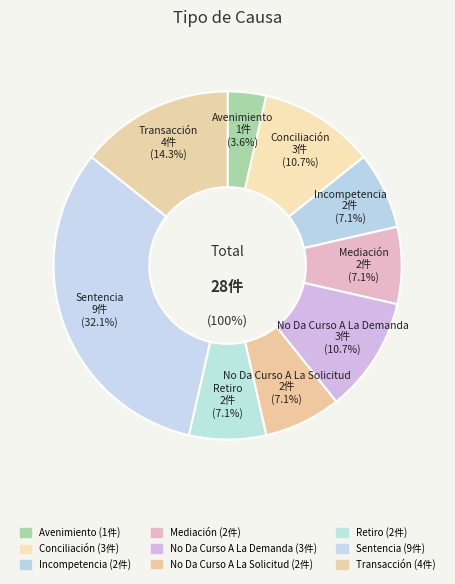

Which slice is the largest?

Sentencia